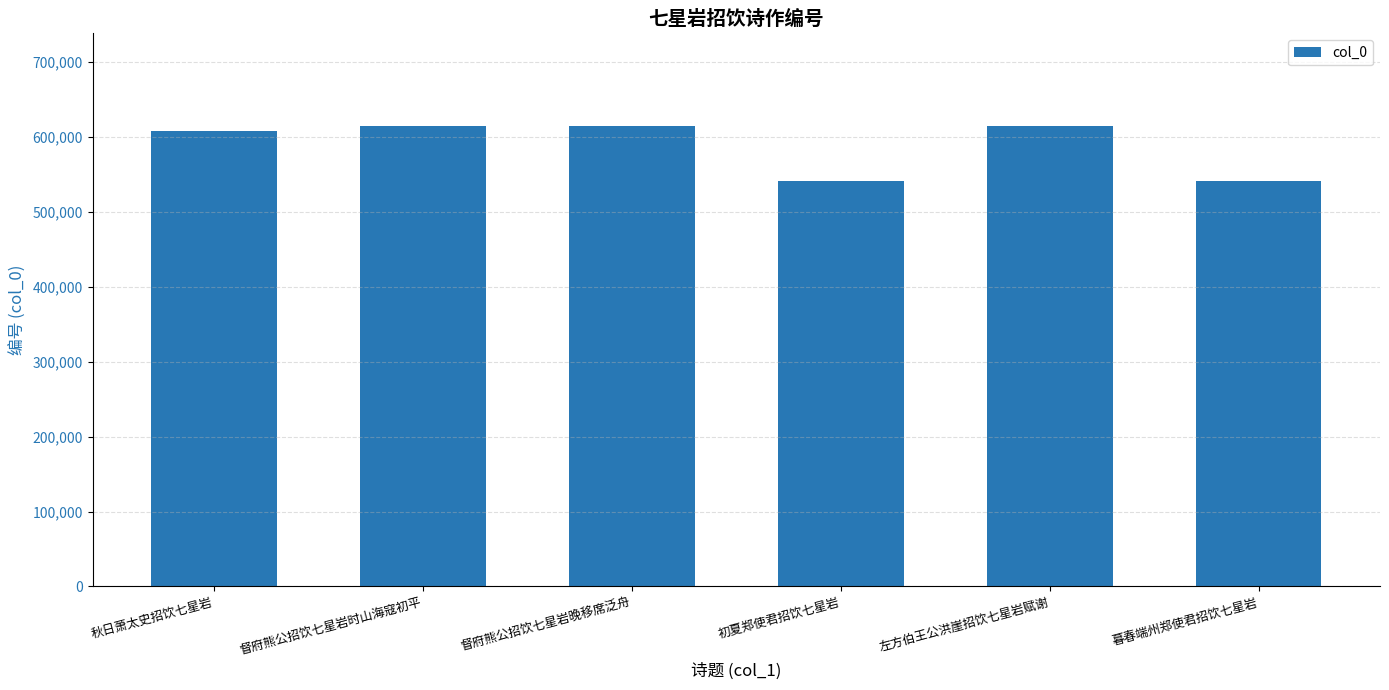

What is the change in value from 督府熊公招饮七星岩时山海寇初平 to 初夏郑使君招饮七星岩?

-73736